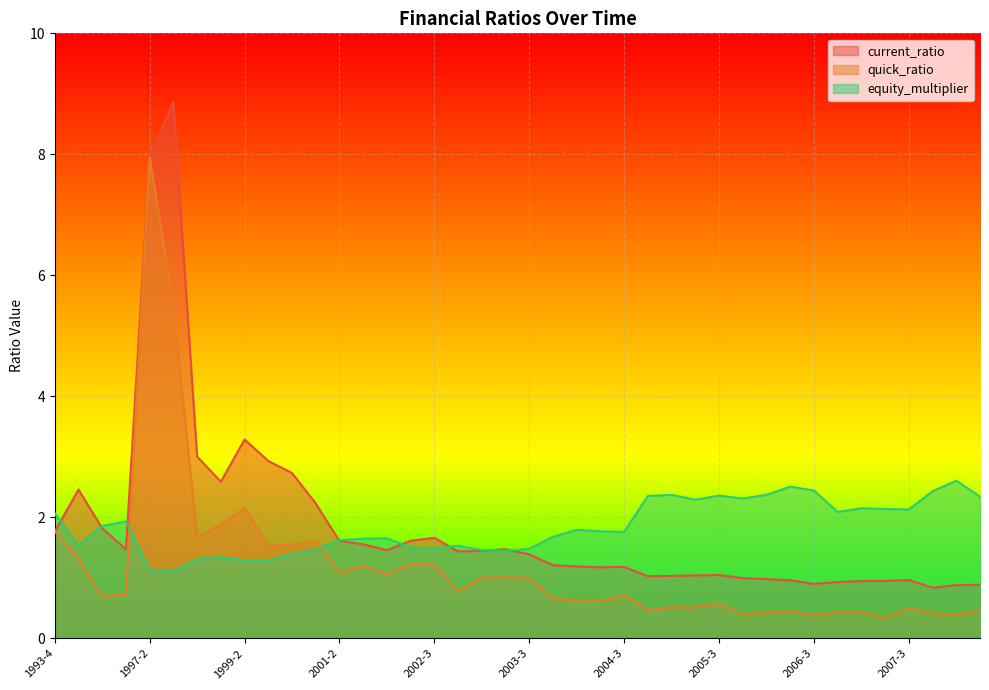

Reading left to right, list all the values displayed in this chart.

current_ratio: 1993-4=1.8	1994-4=2.5	1995-4=1.8	1996-4=1.5	1997-2=7.9	1997-4=8.9	1998-2=3.0	1998-4=2.6	1999-2=3.3	1999-4=2.9	2000-2=2.7	2000-4=2.2	2001-2=1.6	2001-4=1.6	2002-1=1.5	2002-2=1.6	2002-3=1.7	2002-4=1.4	2003-1=1.4	2003-2=1.5	2003-3=1.4	2003-4=1.2	2004-1=1.2	2004-2=1.2	2004-3=1.2	2004-4=1.0	2005-1=1.0	2005-2=1.0	2005-3=1.0	2005-4=1.0	2006-1=1.0	2006-2=1.0	2006-3=0.9	2006-4=0.9	2007-1=0.9	2007-2=1.0	2007-3=1.0	2007-4=0.8	2008-1=0.9	2008-2=0.9
quick_ratio: 1993-4=1.8	1994-4=1.3	1995-4=0.7	1996-4=0.7	1997-2=7.9	1997-4=5.5	1998-2=1.7	1998-4=1.9	1999-2=2.2	1999-4=1.5	2000-2=1.6	2000-4=1.6	2001-2=1.1	2001-4=1.2	2002-1=1.1	2002-2=1.2	2002-3=1.2	2002-4=0.8	2003-1=1.0	2003-2=1.0	2003-3=1.0	2003-4=0.7	2004-1=0.6	2004-2=0.6	2004-3=0.7	2004-4=0.5	2005-1=0.5	2005-2=0.5	2005-3=0.6	2005-4=0.4	2006-1=0.4	2006-2=0.4	2006-3=0.4	2006-4=0.4	2007-1=0.4	2007-2=0.3	2007-3=0.5	2007-4=0.4	2008-1=0.4	2008-2=0.5
equity_multiplier: 1993-4=2.1	1994-4=1.5	1995-4=1.9	1996-4=1.9	1997-2=1.1	1997-4=1.1	1998-2=1.3	1998-4=1.3	1999-2=1.3	1999-4=1.3	2000-2=1.4	2000-4=1.5	2001-2=1.6	2001-4=1.7	2002-1=1.7	2002-2=1.5	2002-3=1.5	2002-4=1.5	2003-1=1.5	2003-2=1.4	2003-3=1.5	2003-4=1.7	2004-1=1.8	2004-2=1.8	2004-3=1.8	2004-4=2.4	2005-1=2.4	2005-2=2.3	2005-3=2.4	2005-4=2.3	2006-1=2.4	2006-2=2.5	2006-3=2.4	2006-4=2.1	2007-1=2.2	2007-2=2.1	2007-3=2.1	2007-4=2.4	2008-1=2.6	2008-2=2.3